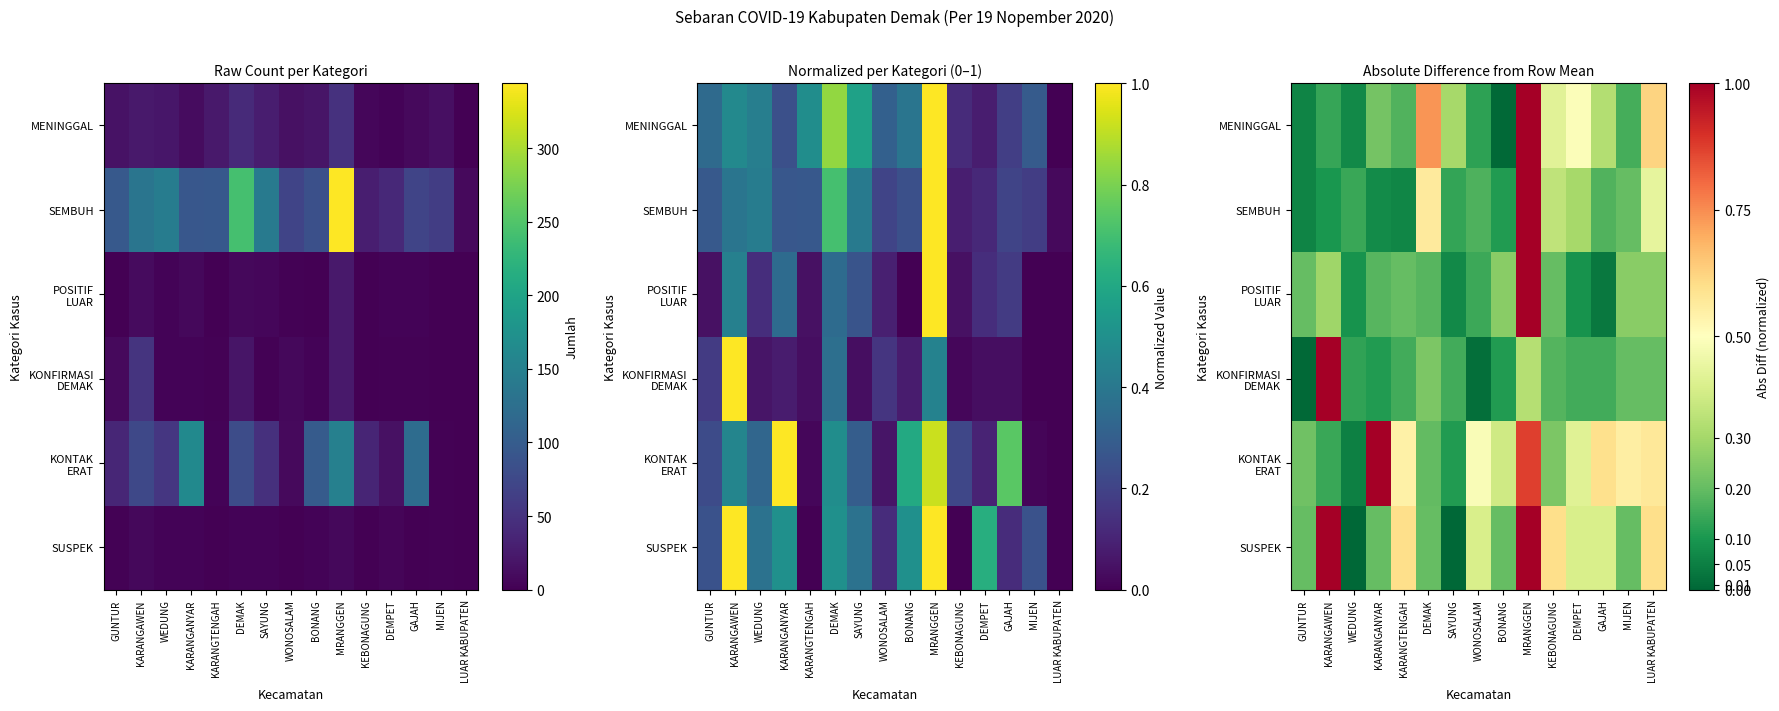

The value of POSITIF LUAR at SAYUNG is 0.1. True or false?

False